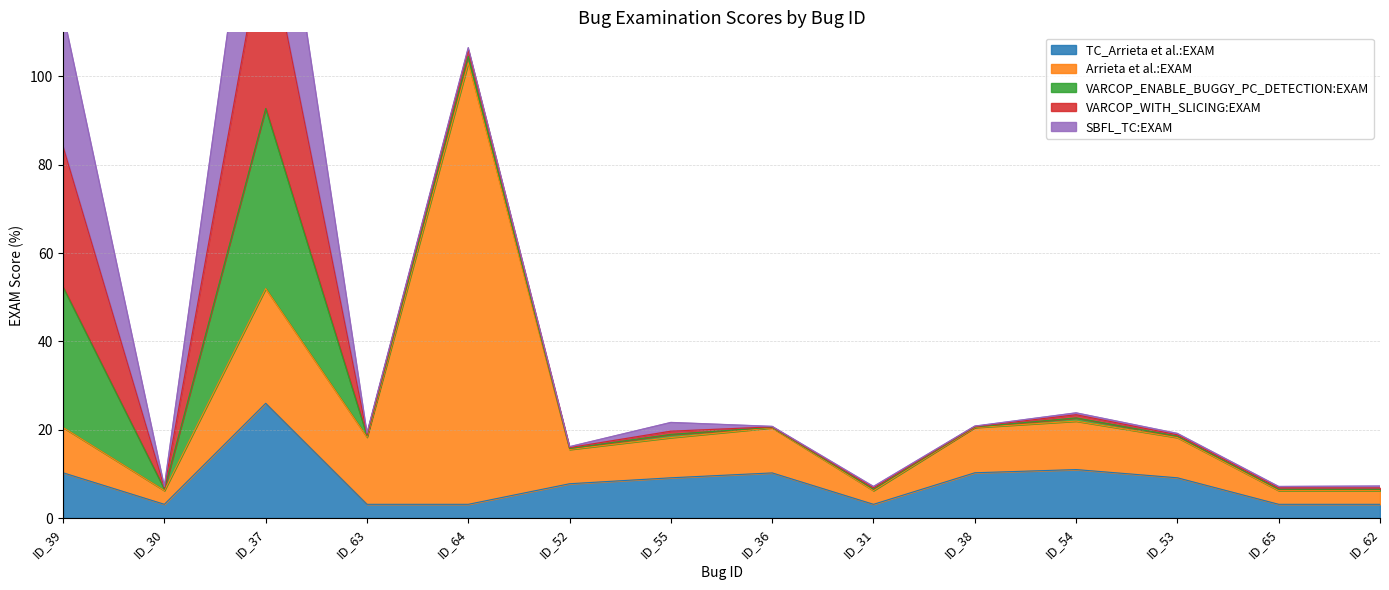

At which label does VARCOP_WITH_SLICING:EXAM reach its peak?

ID_37